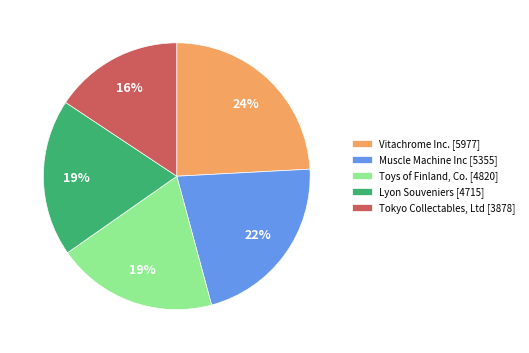

To the nearest percent, what portion does Tokyo Collectables, Ltd represent?

16%